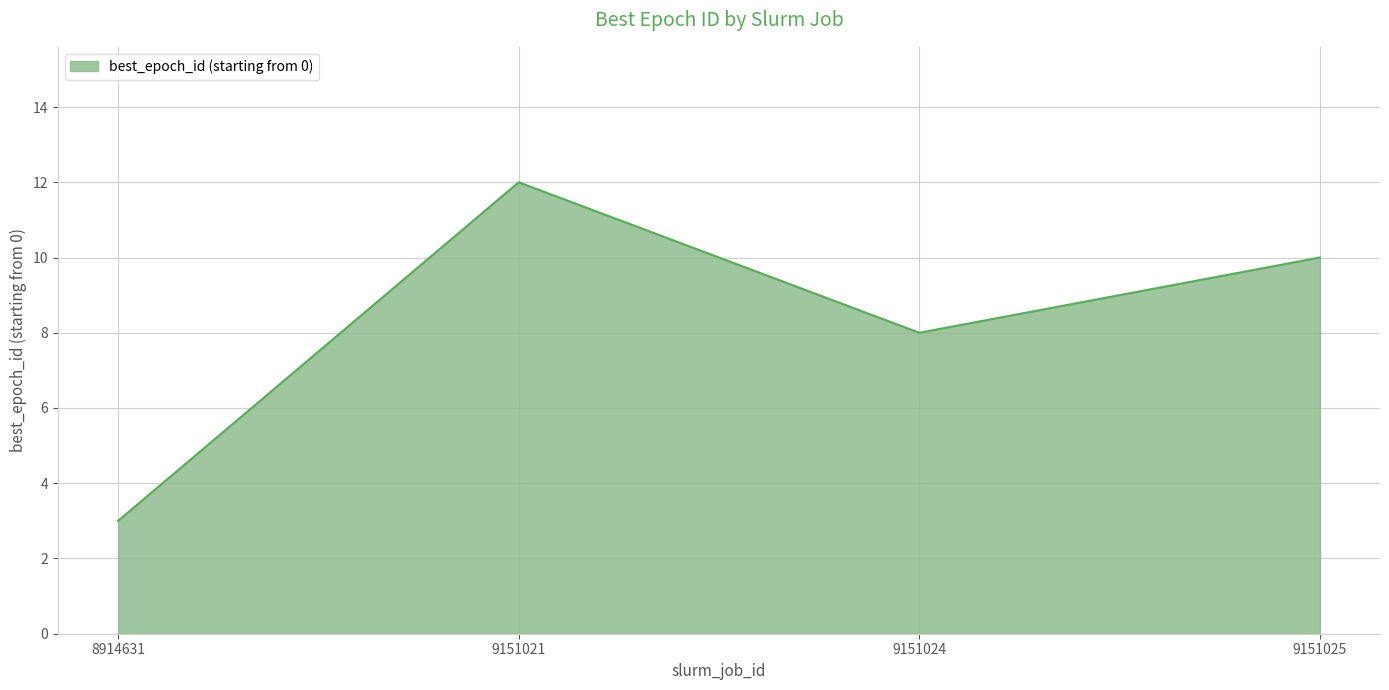

Which label corresponds to the largest value in the chart?

9151021